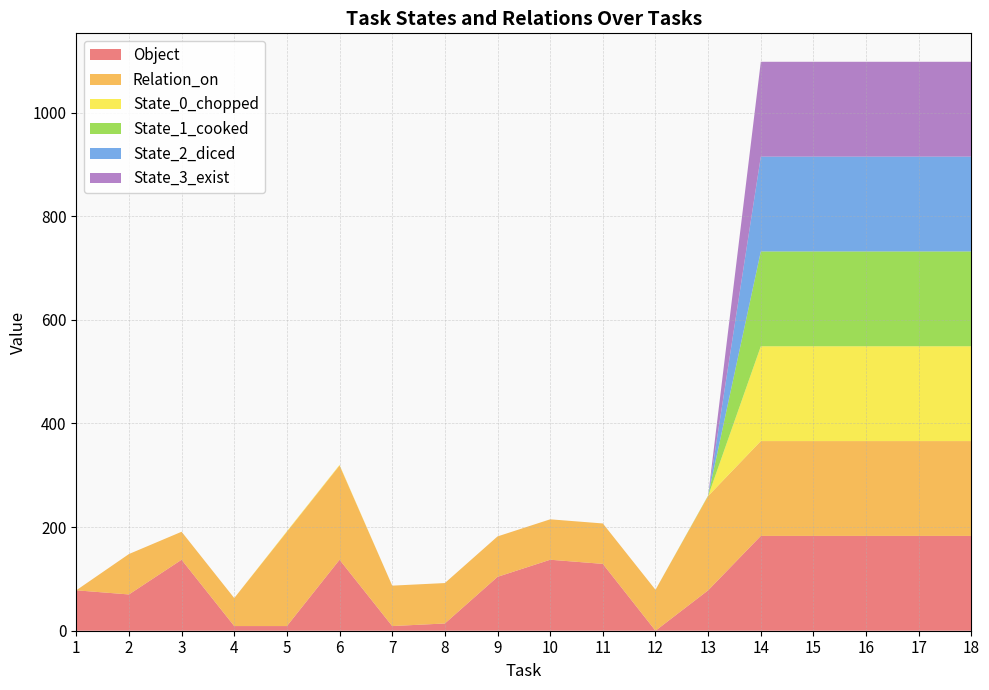

Reading left to right, list all the values displayed in this chart.

Object: 1=78	2=70	3=137	4=9	5=9	6=137	7=9	8=14	9=104	10=137	11=129	12=0	13=78	14=183	15=183	16=183	17=183	18=183
Relation_on: 1=0	2=78	3=54	4=54	5=182	6=182	7=78	8=78	9=78	10=78	11=78	12=79	13=182	14=183	15=183	16=183	17=183	18=183
State_0_chopped: 1=0	2=0	3=0	4=0	5=1	6=1	7=0	8=0	9=0	10=0	11=0	12=0	13=0	14=183	15=183	16=183	17=183	18=183
State_1_cooked: 1=0	2=0	3=0	4=0	5=0	6=0	7=0	8=0	9=0	10=0	11=0	12=0	13=1	14=183	15=183	16=183	17=183	18=183
State_2_diced: 1=0	2=0	3=0	4=0	5=0	6=0	7=0	8=0	9=0	10=0	11=0	12=0	13=0	14=183	15=183	16=183	17=183	18=183
State_3_exist: 1=0	2=0	3=0	4=0	5=0	6=0	7=0	8=0	9=0	10=0	11=0	12=0	13=0	14=183	15=183	16=183	17=183	18=183